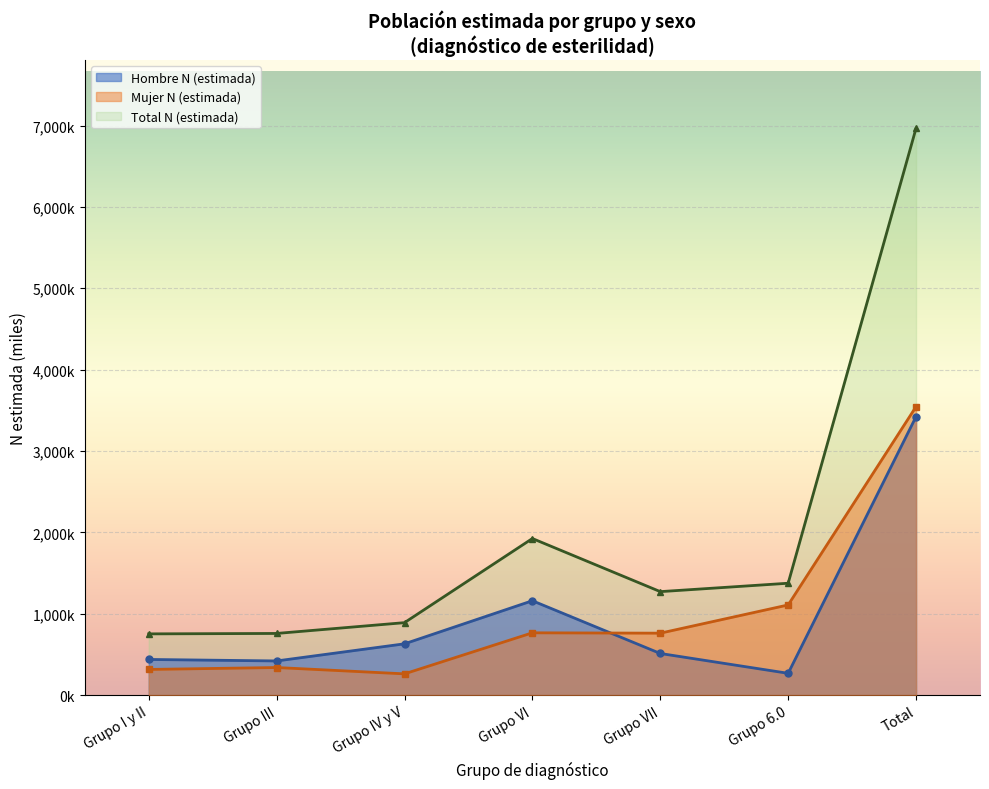

Does the chart display data point markers on the line(s)?

Yes